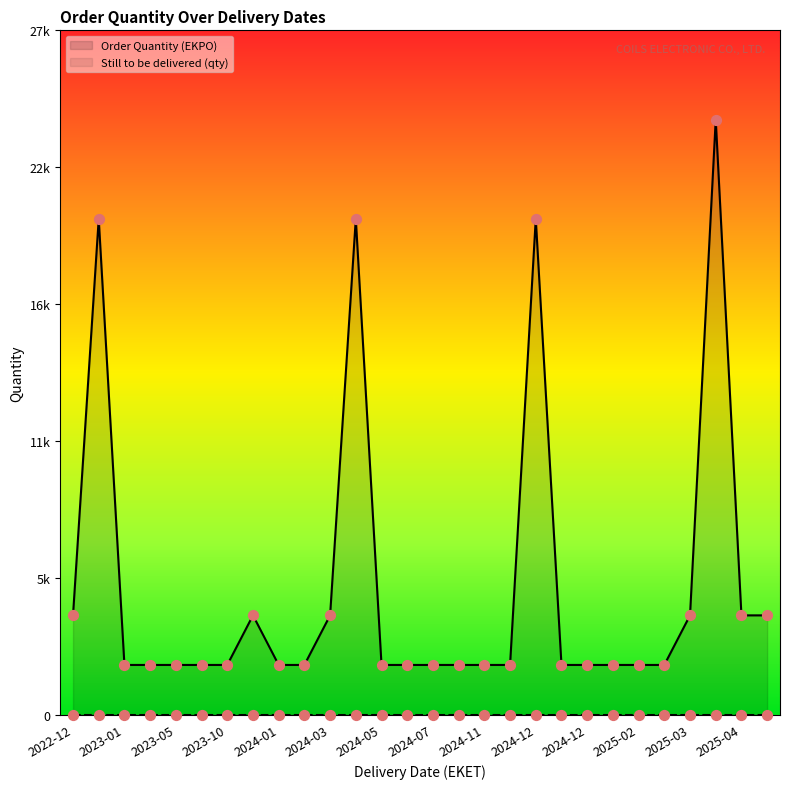

What are all the series names shown in the legend?

Order Quantity (EKPO), Still to be delivered (qty)